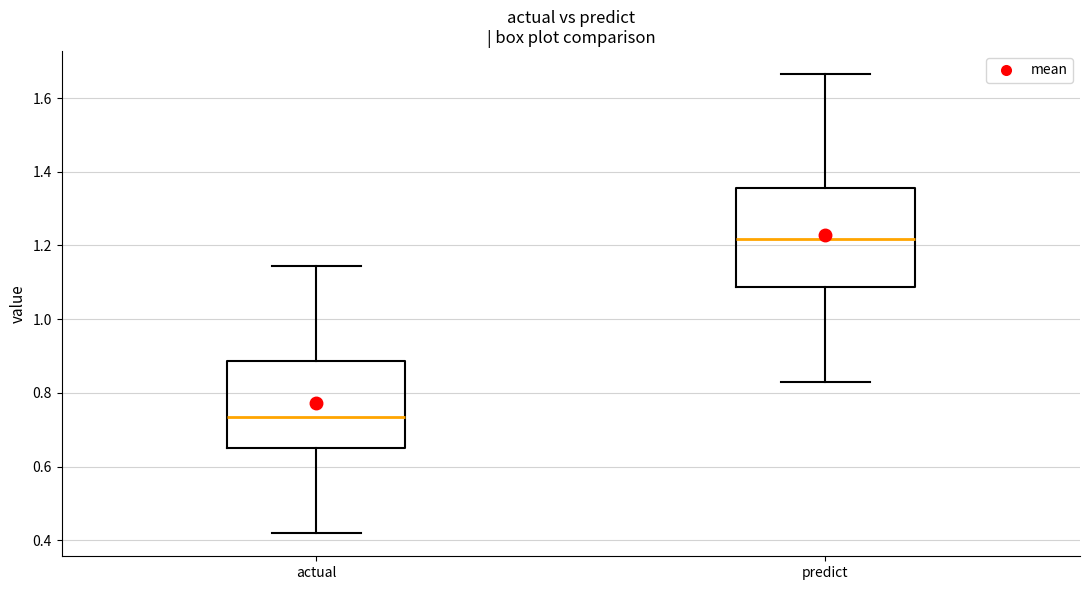

Comparing the boxes themselves (not the whiskers), which one is the tallest?

predict